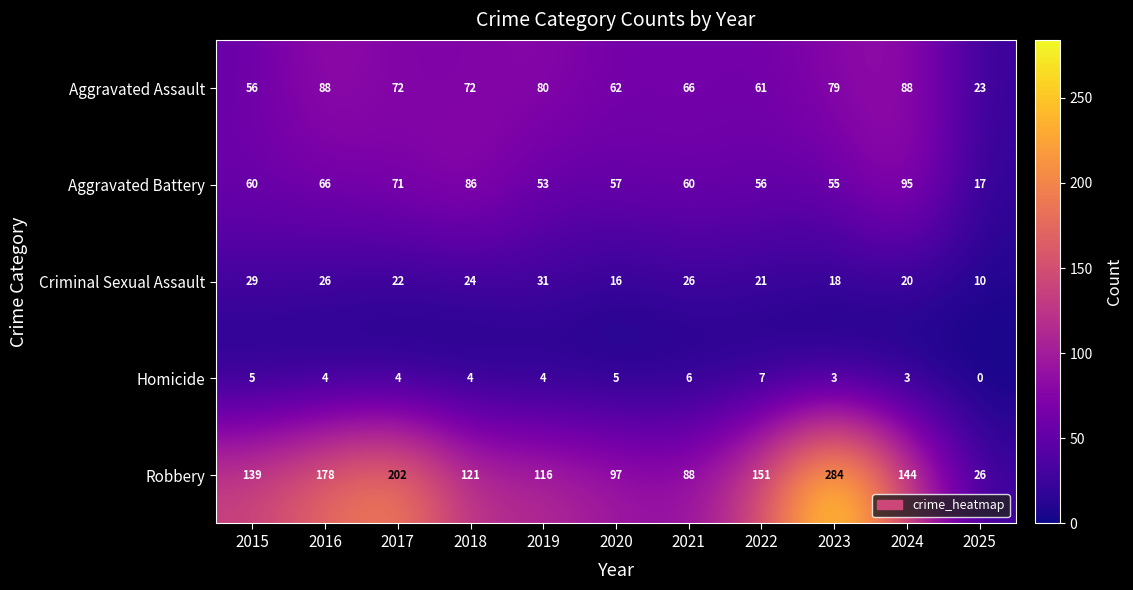

Rank the series by their maximum value, from lowest to highest.

Homicide, Criminal Sexual Assault, Aggravated Assault, Aggravated Battery, Robbery